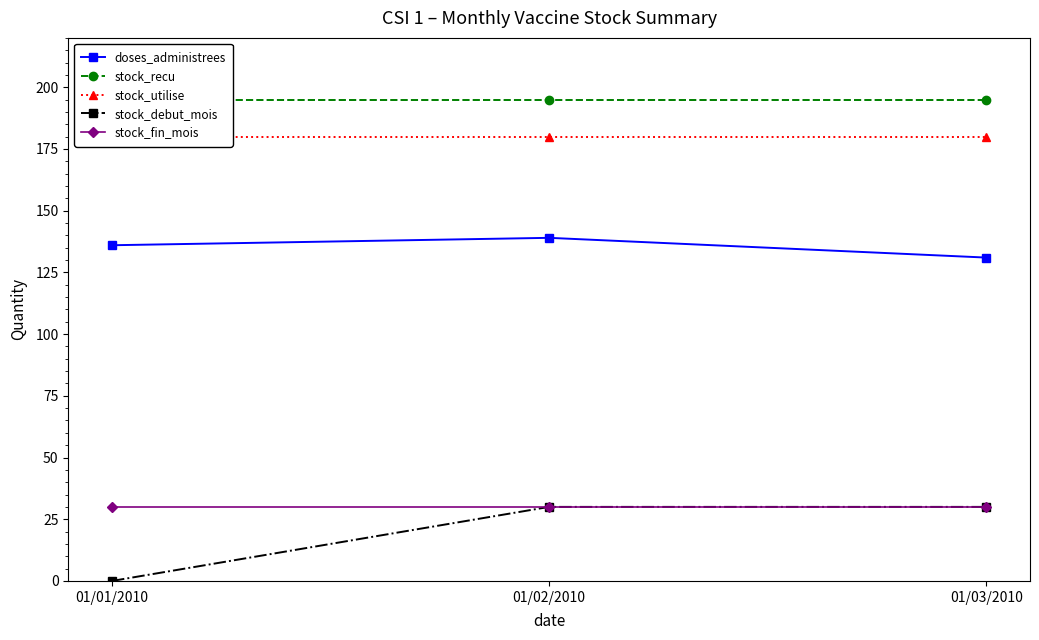

What is the highest value of the stock_utilise series?

180